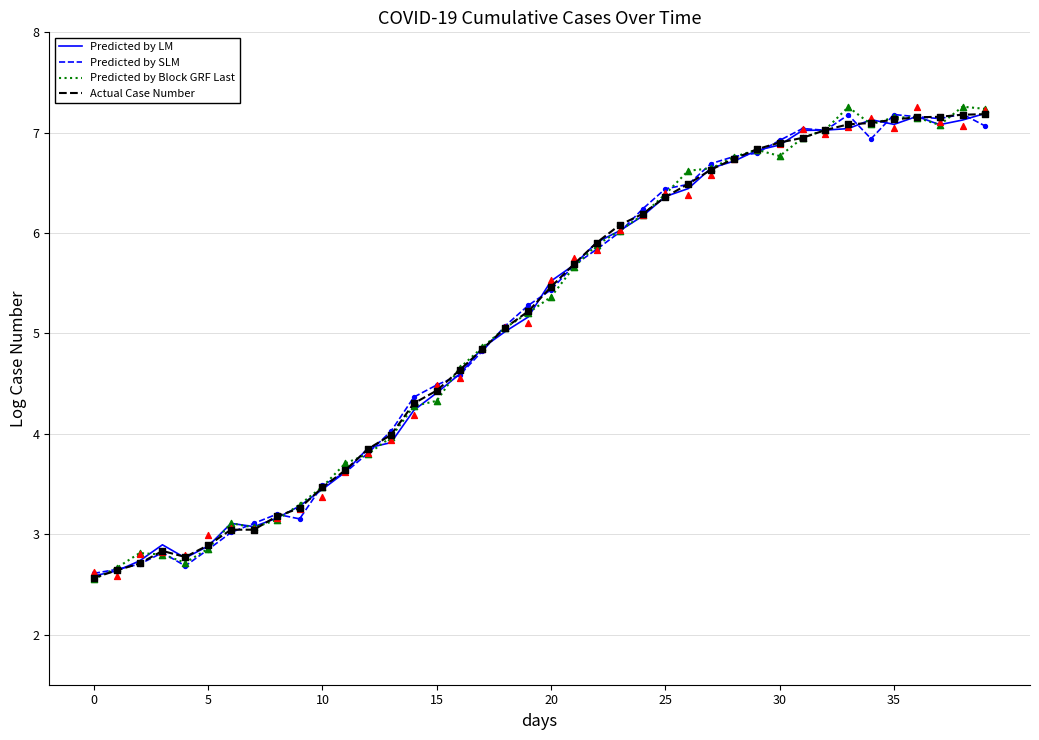

What are all the series names shown in the legend?

Predicted by LM, Predicted by SLM, Predicted by Block GRF Last, Actual Case Number